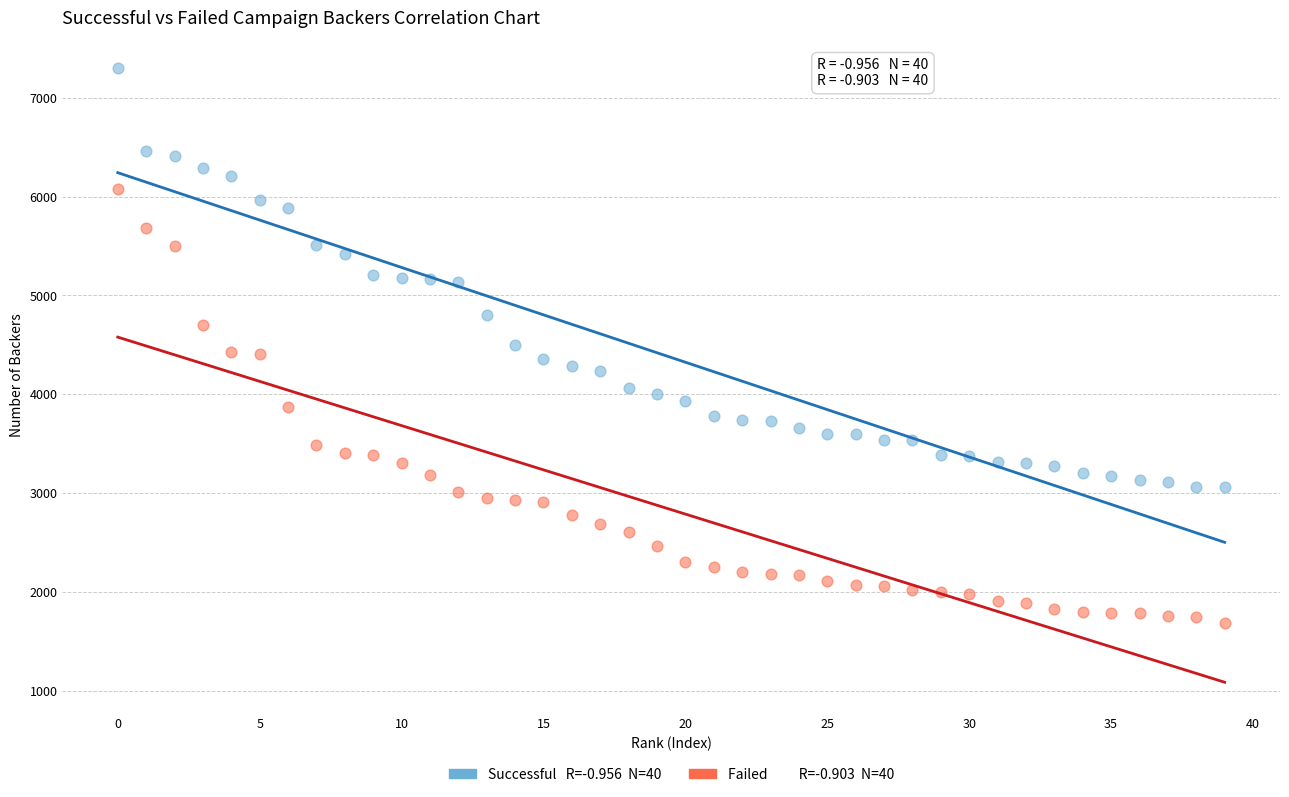

Across all data points, what is the range of Y values (max minus min)?

5604